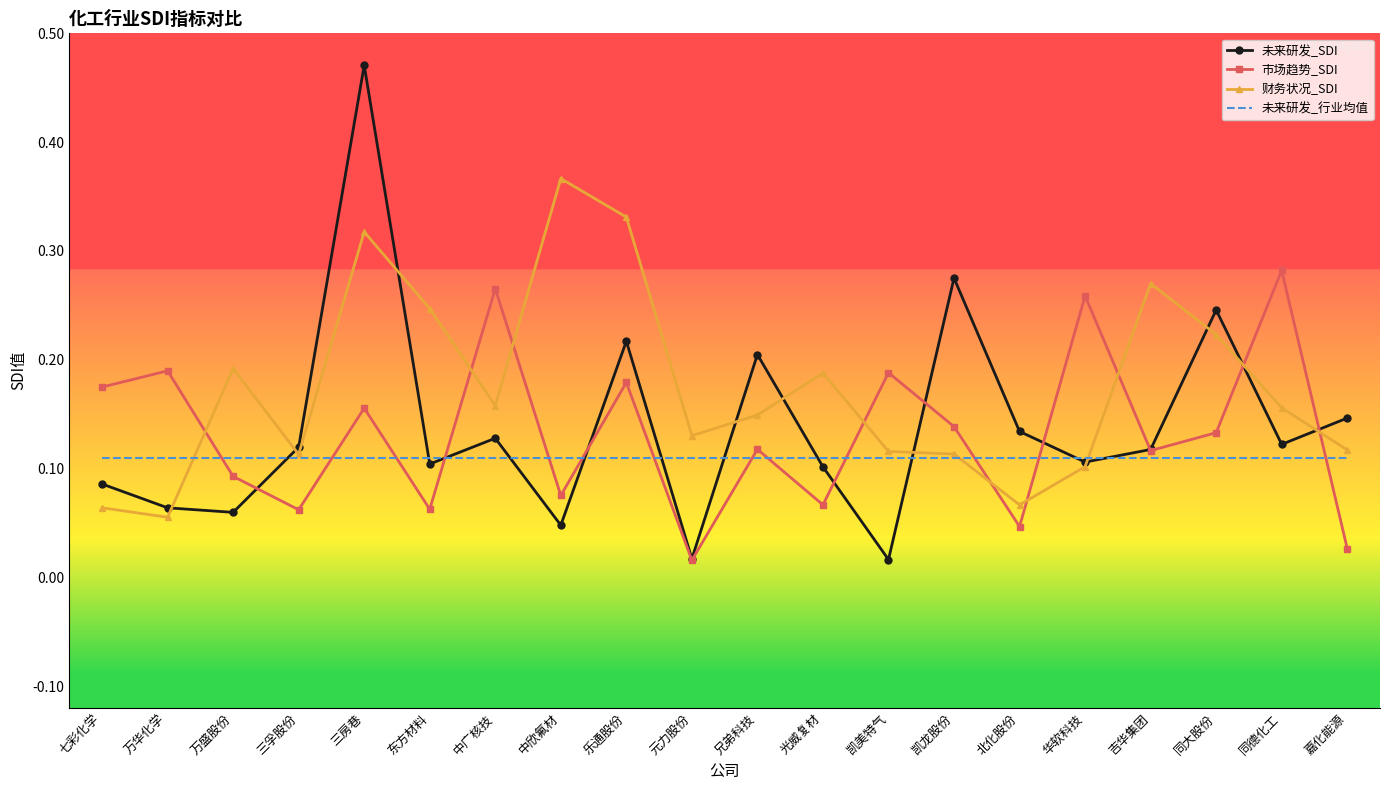

Which series has the largest range (max minus min)?

未来研发_SDI